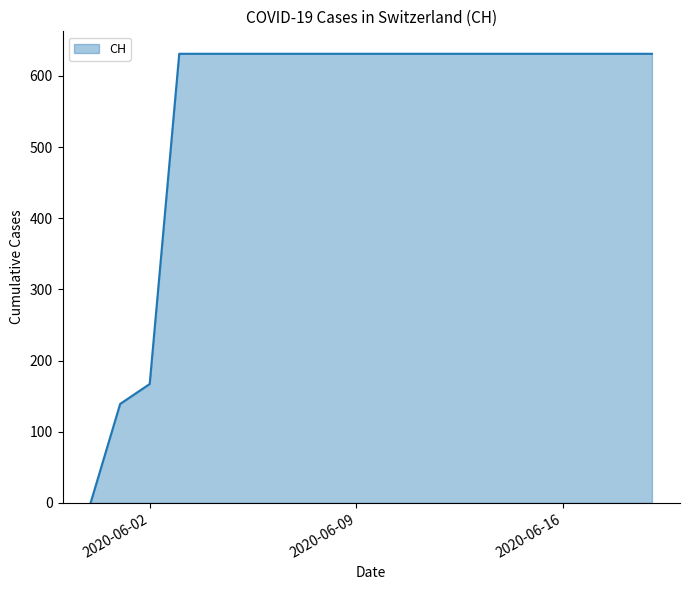

What is the difference between the maximum and minimum values?

631